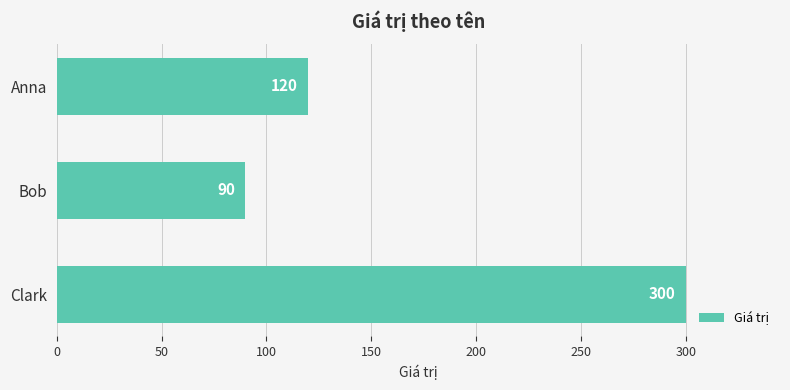

List the labels in order of value, smallest first.

Bob, Anna, Clark